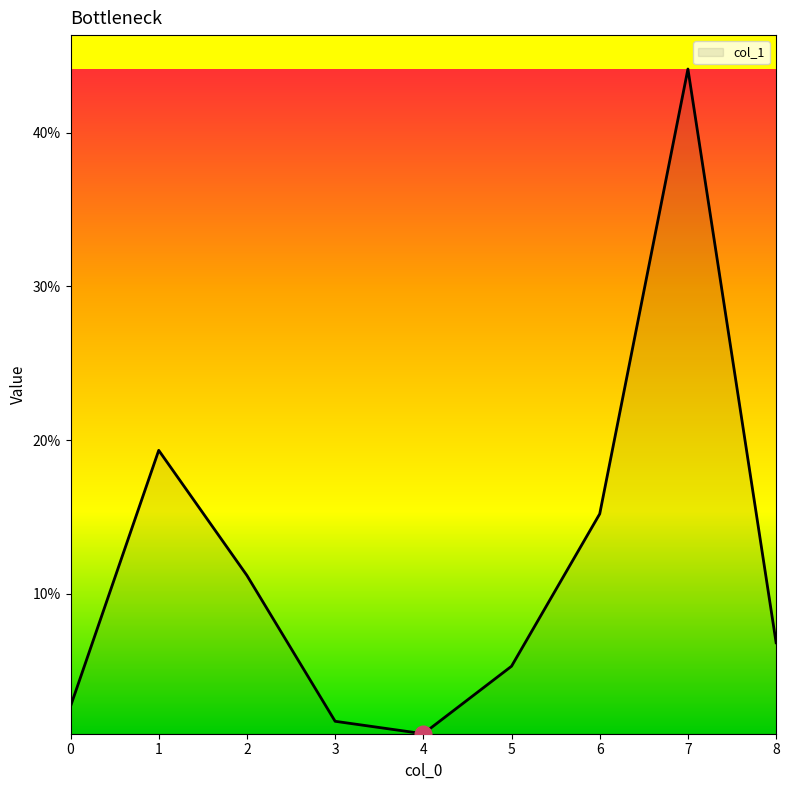

Reading left to right, transcribe all the data shown in this chart.

0.0	0.2	0.1	0.0	0.0	0.1	0.2	0.4	0.1